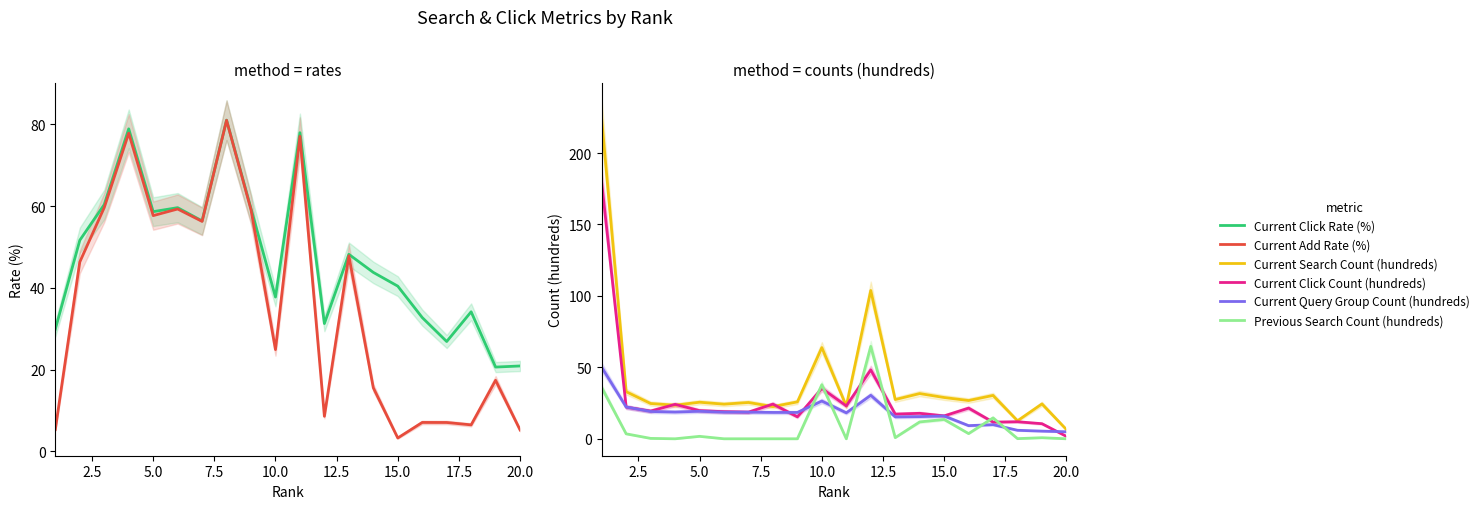

At which label is Current Click Rate (%) closest to 50?

2.5